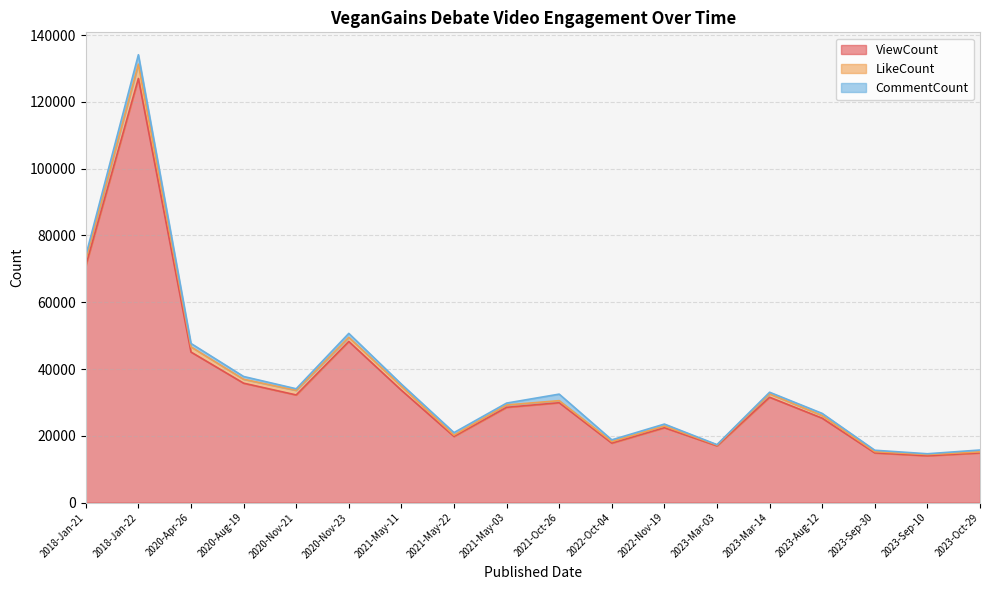

At which label does ViewCount first exceed 29899?

2018-Jan-21